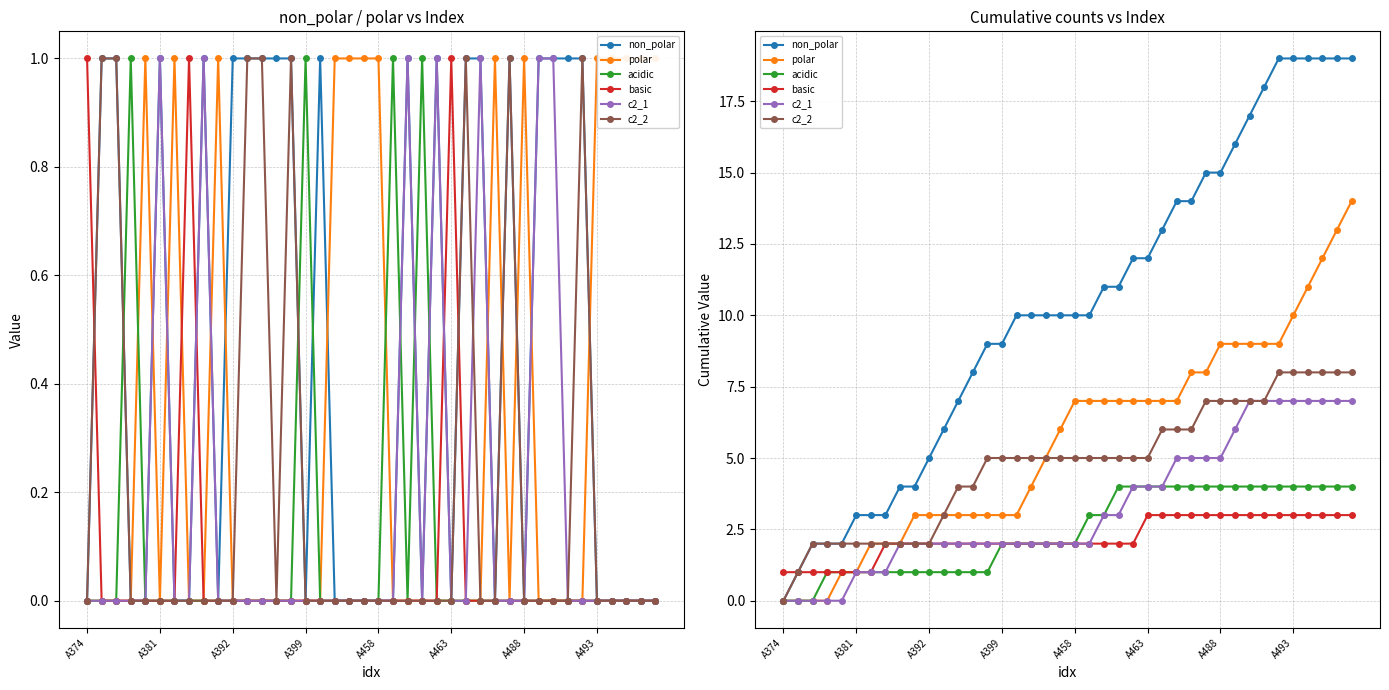

True or false: polar and c2_2 cross at least once.

False